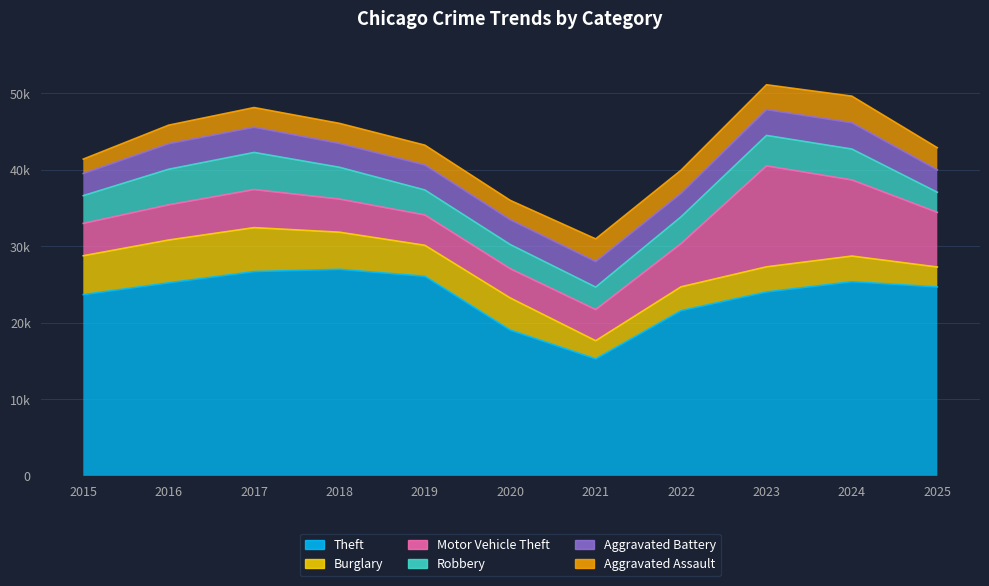

At 2022, list the series in order from smallest to largest.

Aggravated Assault, Aggravated Battery, Burglary, Robbery, Motor Vehicle Theft, Theft